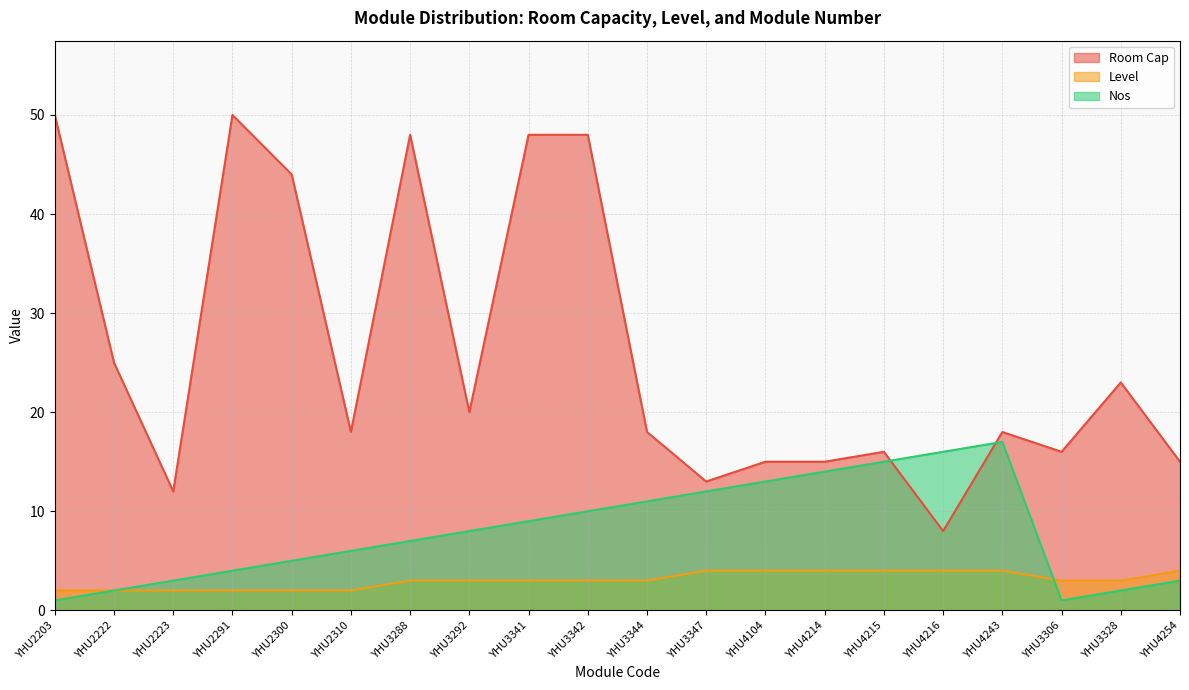

How many interior local peaks does the Room Cap series have?

5